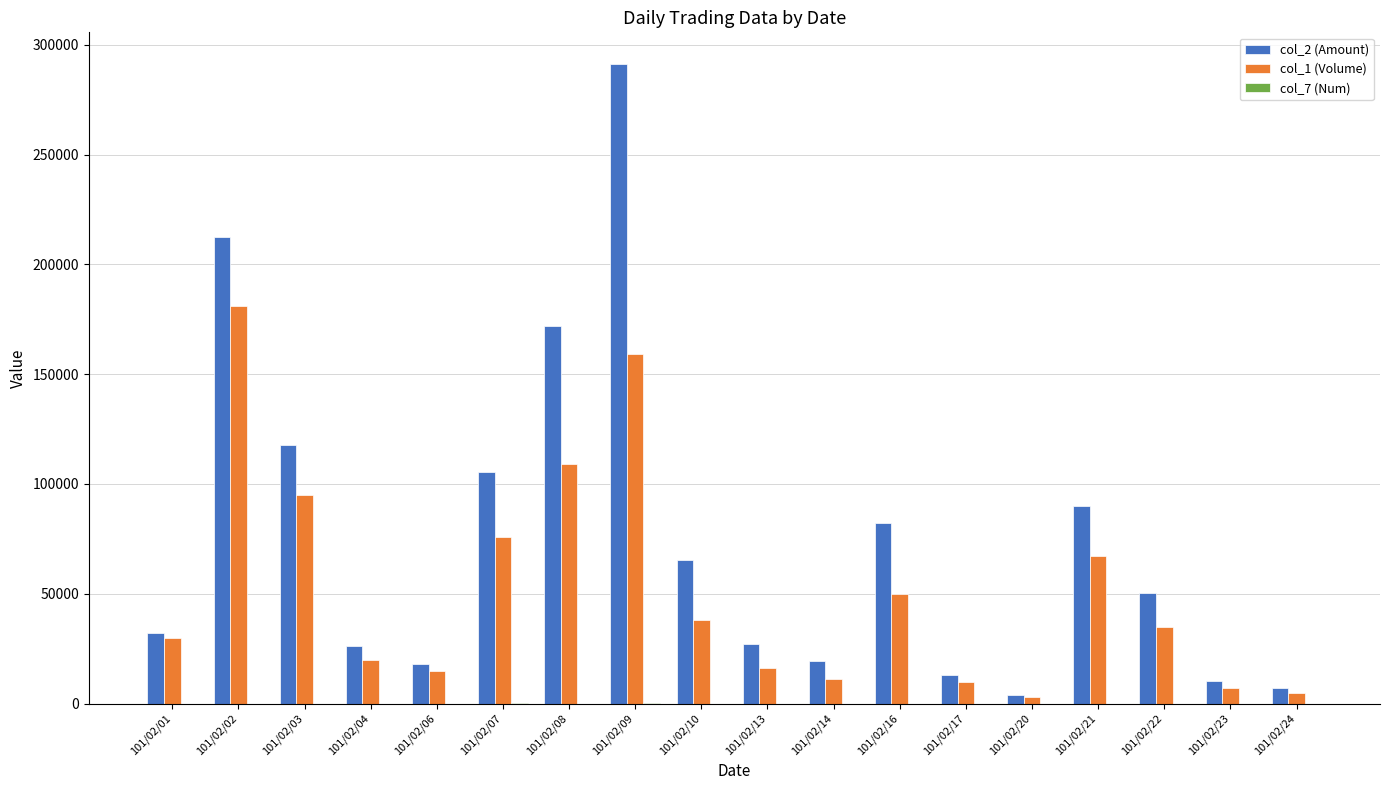

How many distinct data groups are displayed?

3